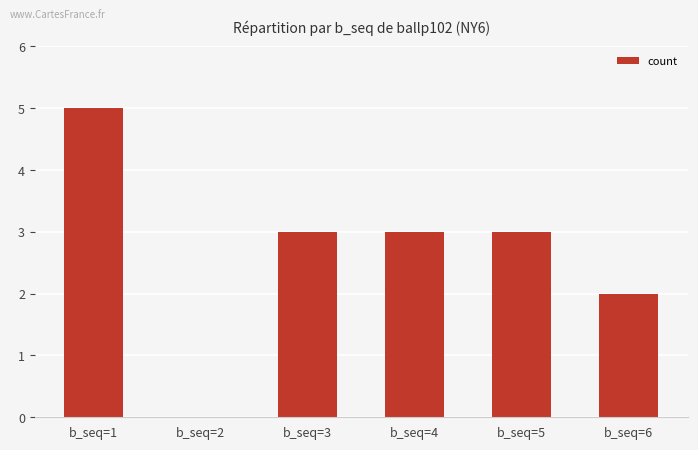

How many distinct data groups are displayed?

1